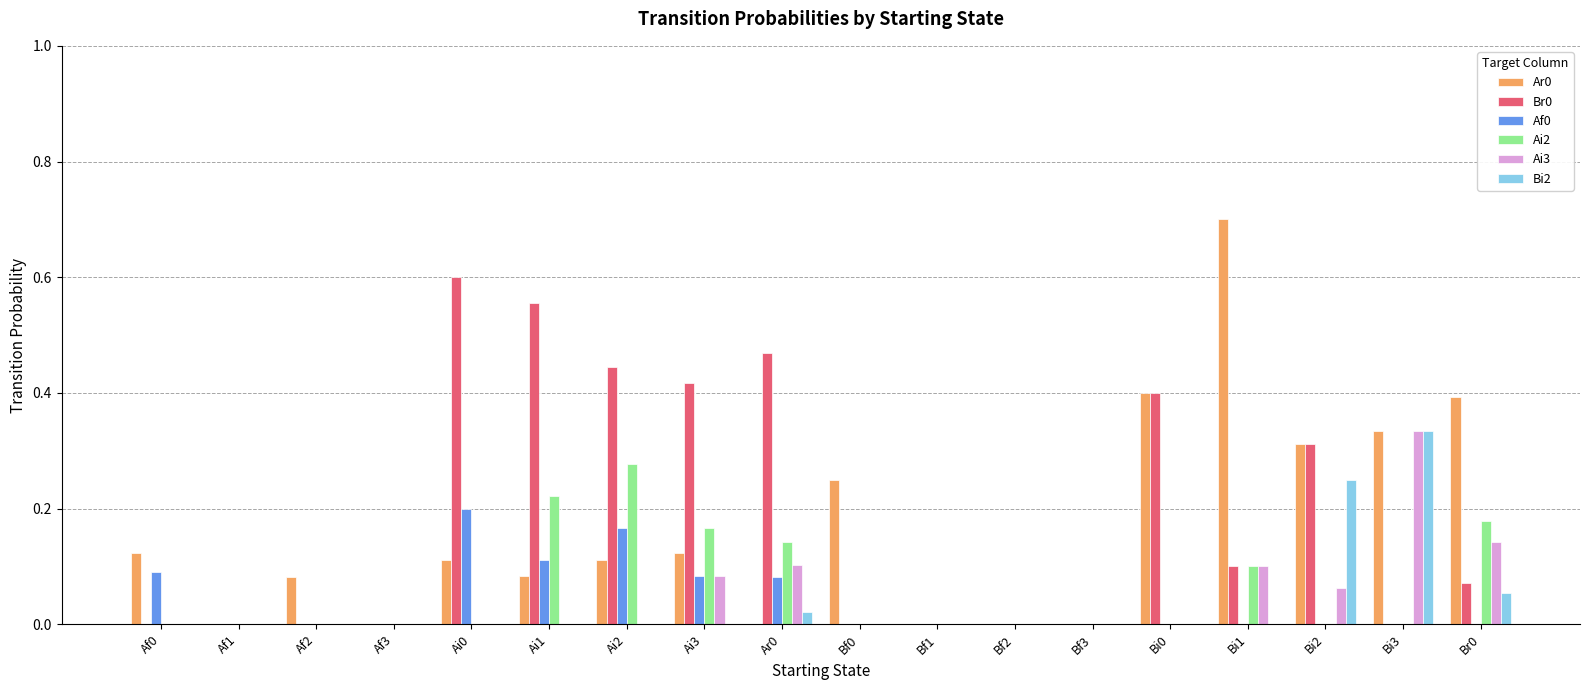

At which category does the chart reach its peak across all series?

Bi1